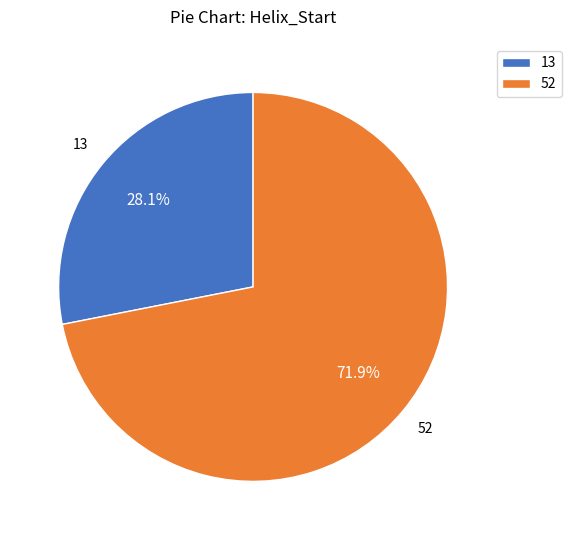

Rank the categories by value from highest to lowest.

52, 13